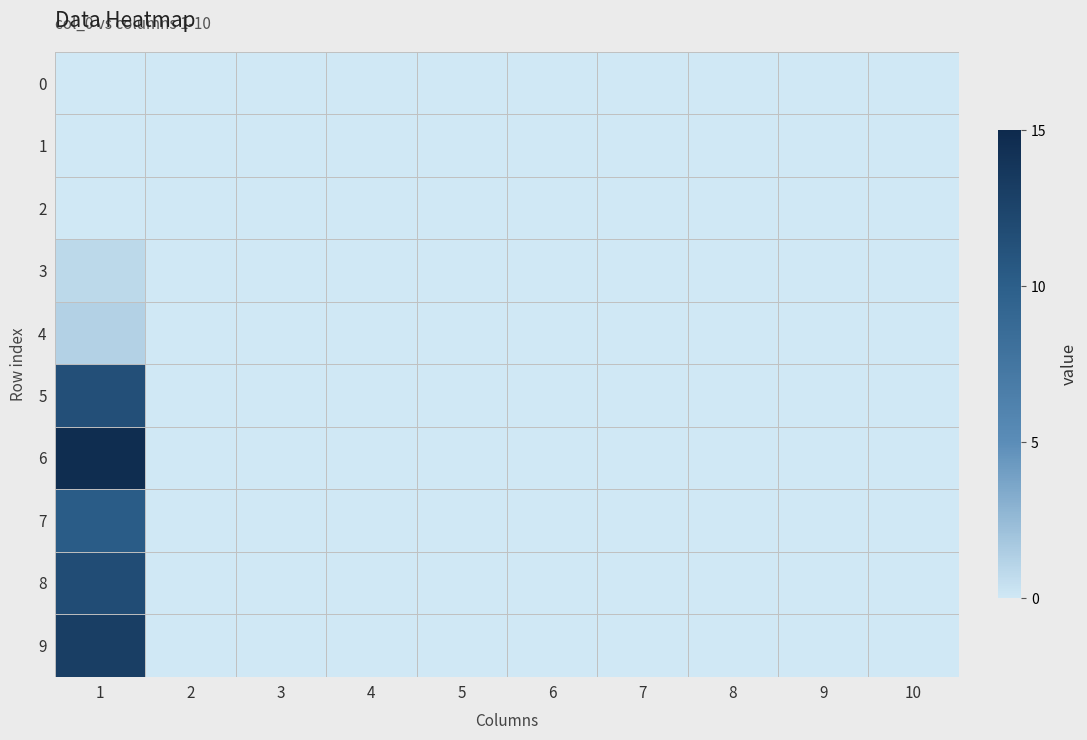

What is the maximum value shown in the chart?

14.7